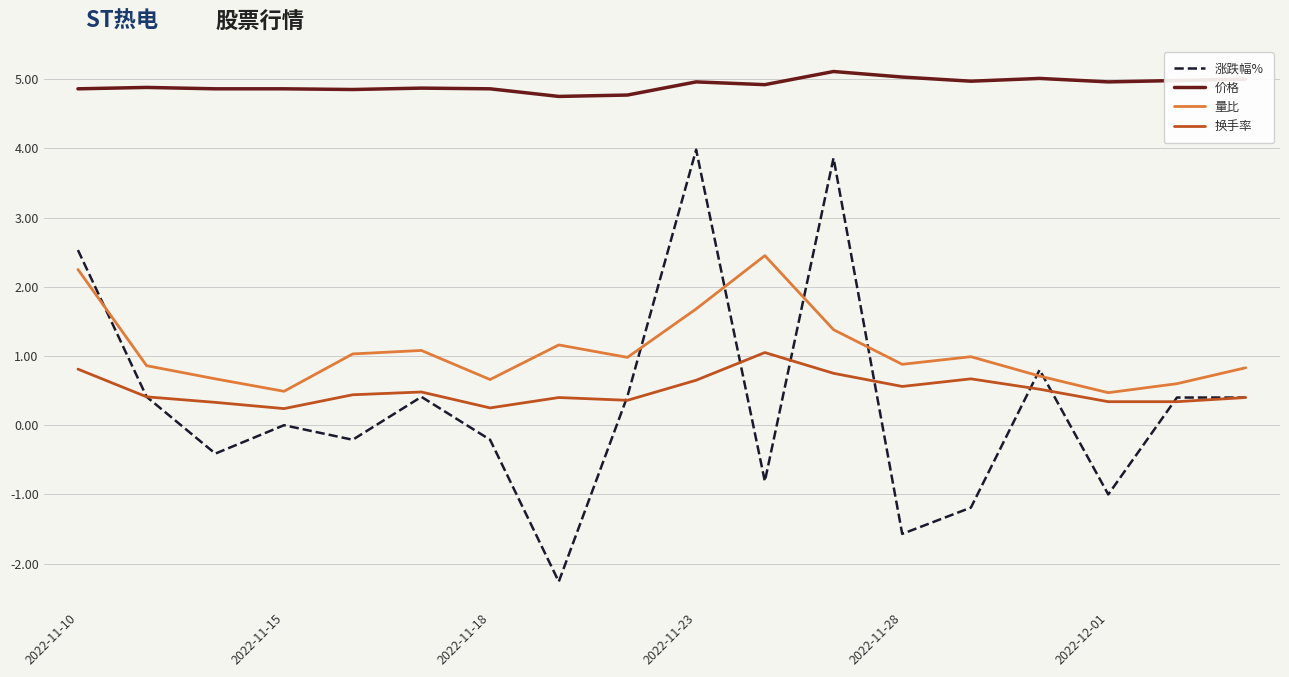

How many lines are shown in the chart?

4